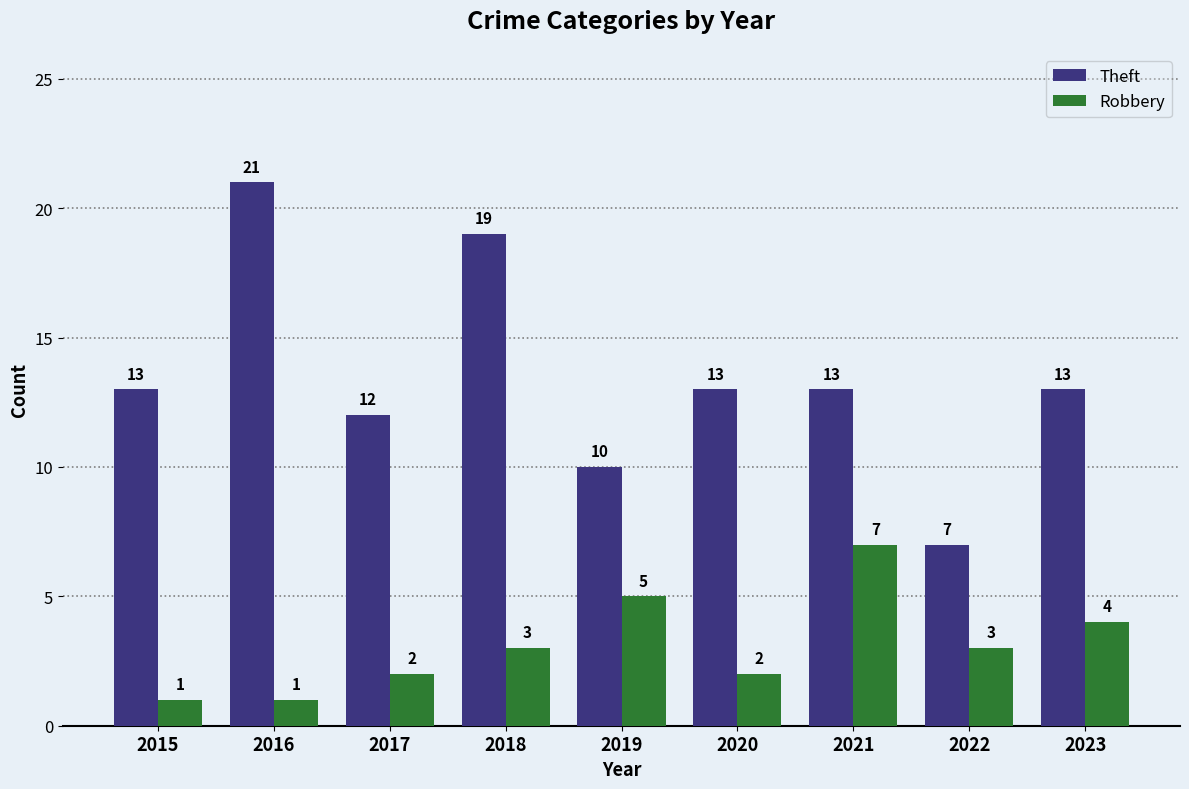

Is the value of Robbery at 2016 greater than the value of Theft at 2021?

No